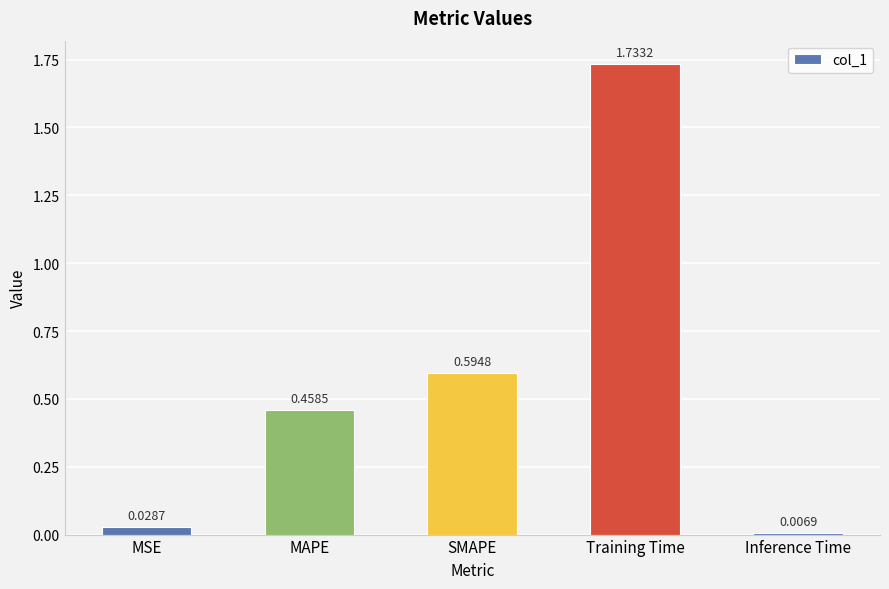

What is the label of the 2nd bar from the right?

Training Time